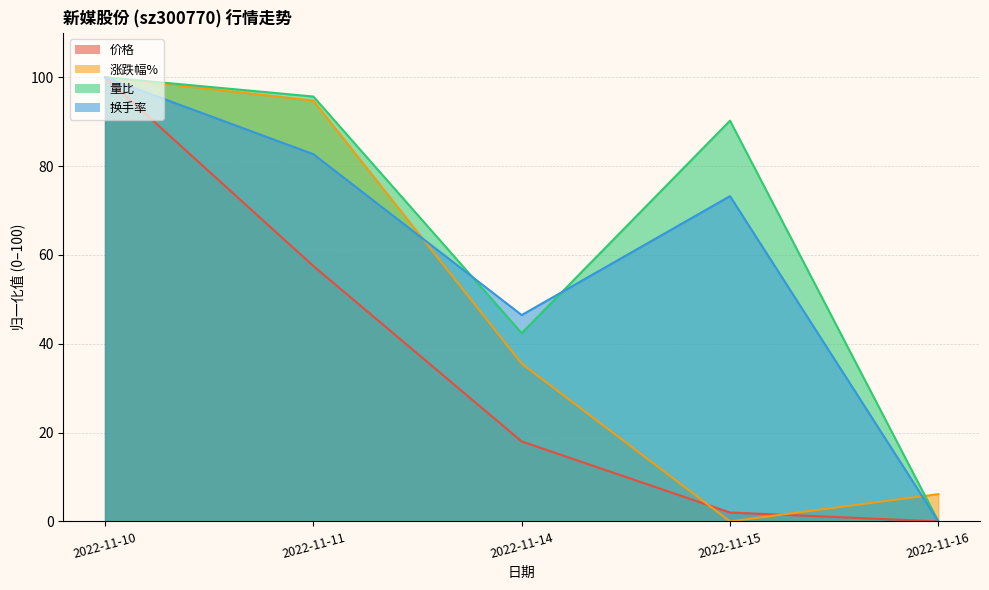

At which category does 换手率 reach its first local peak?

2022-11-15